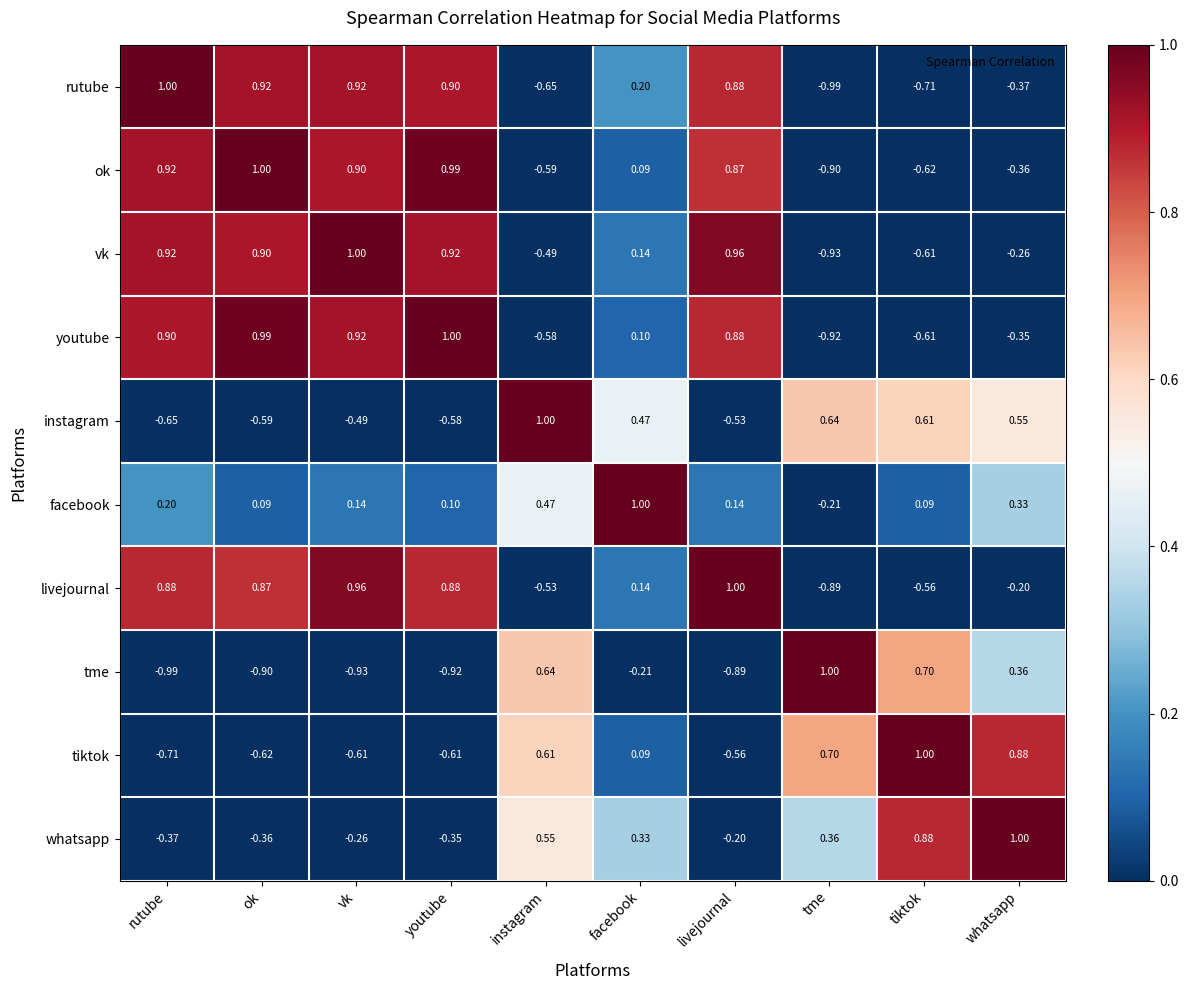

What is the spread (max minus min) of values at vk?

1.9